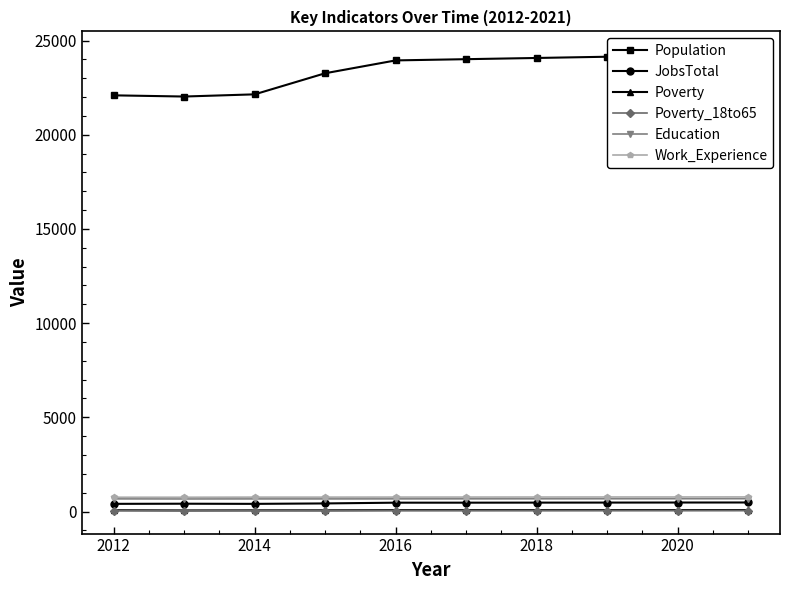

True or false: Poverty_18to65 has a value of 47 at 2018.

True